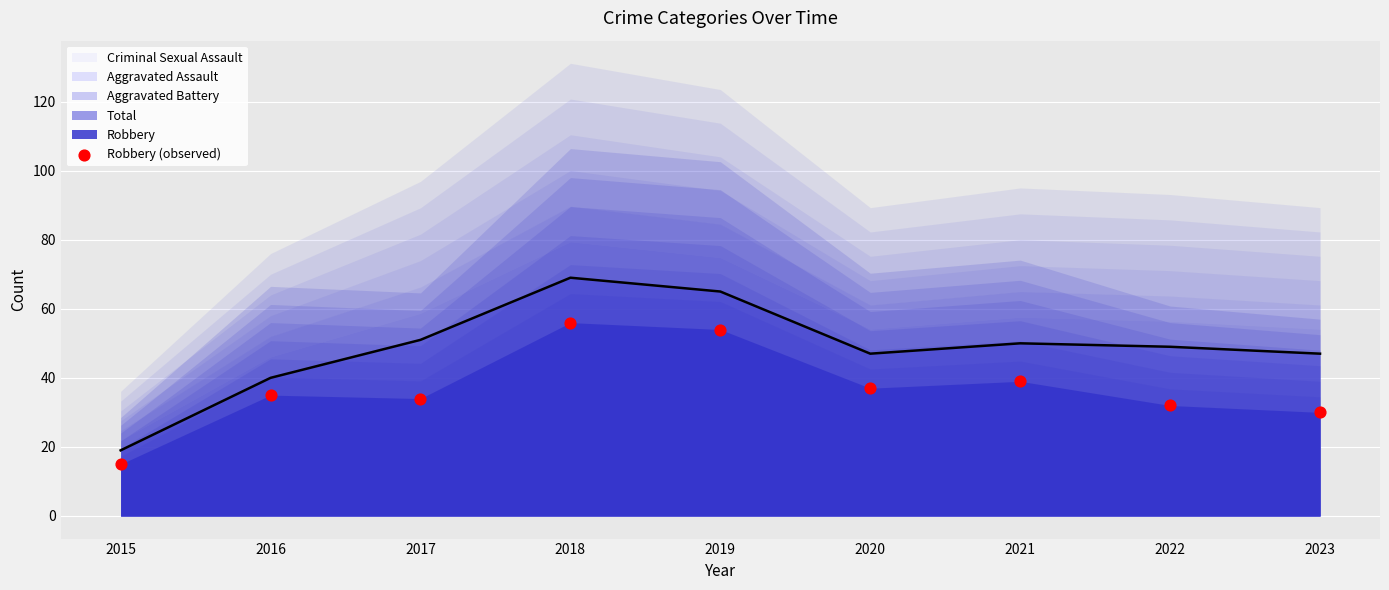

Approximately how many times larger is the value at 2017 compared to 2021?

0.9